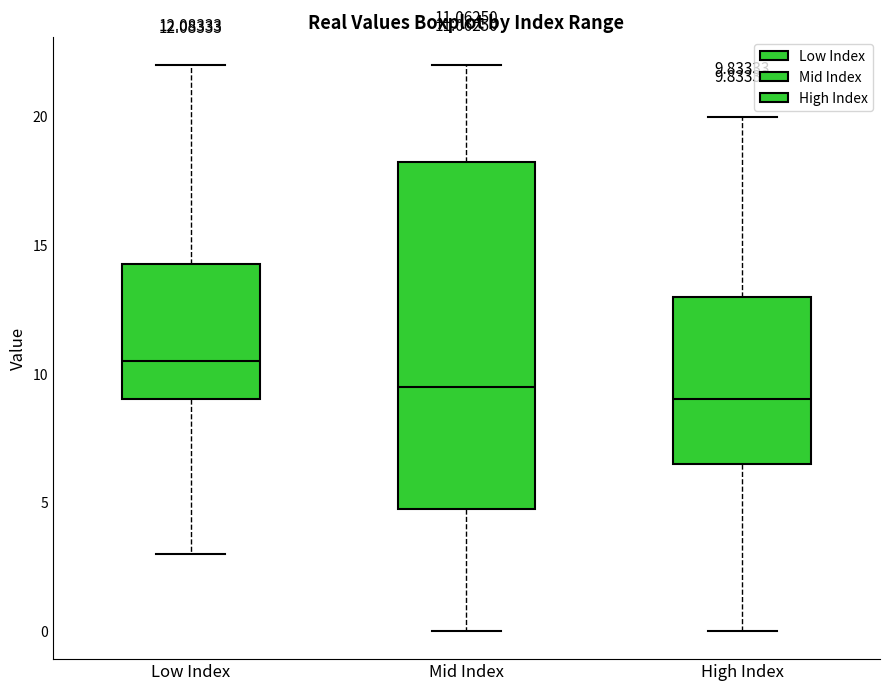

Comparing the boxes themselves (not the whiskers), which one is the tallest?

Mid Index